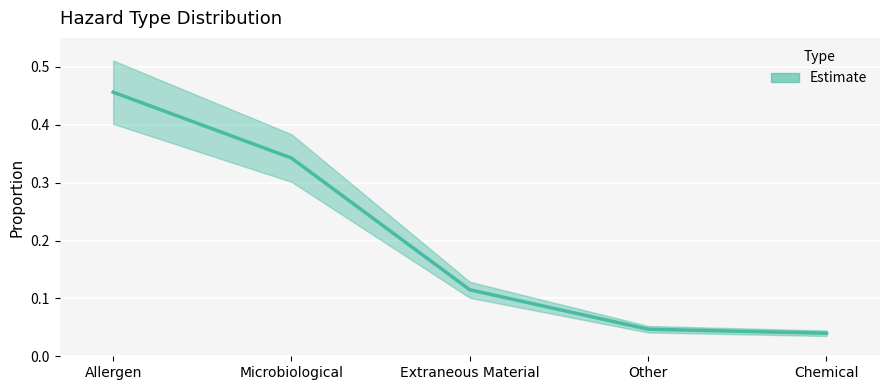

What is the sum of the values at Other and Chemical?

0.1